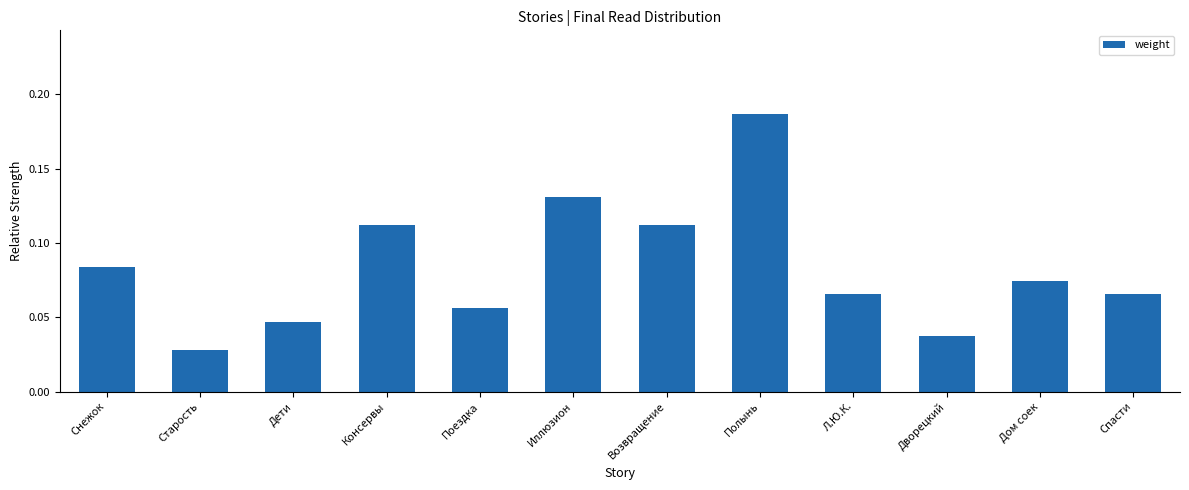

The value at Консервы is 0.0. True or false?

False